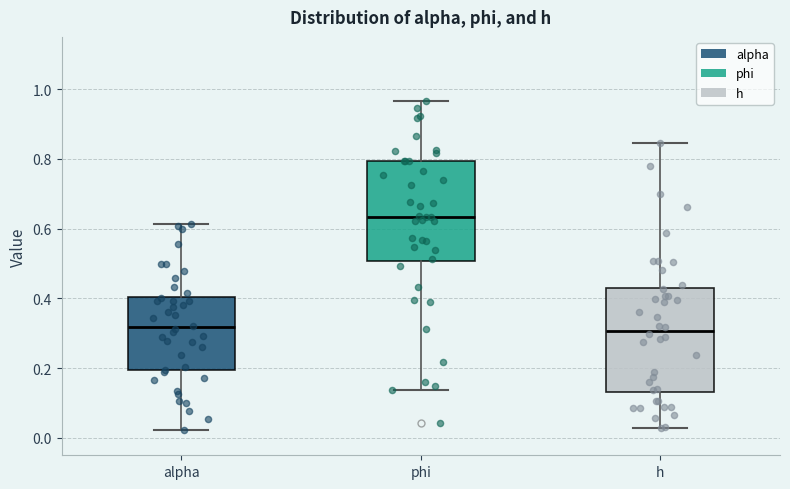

Where does the median line of the box for phi sit on the y-axis? The values are not printed on the chart, so give them approximately, as read against the axis.

0.64